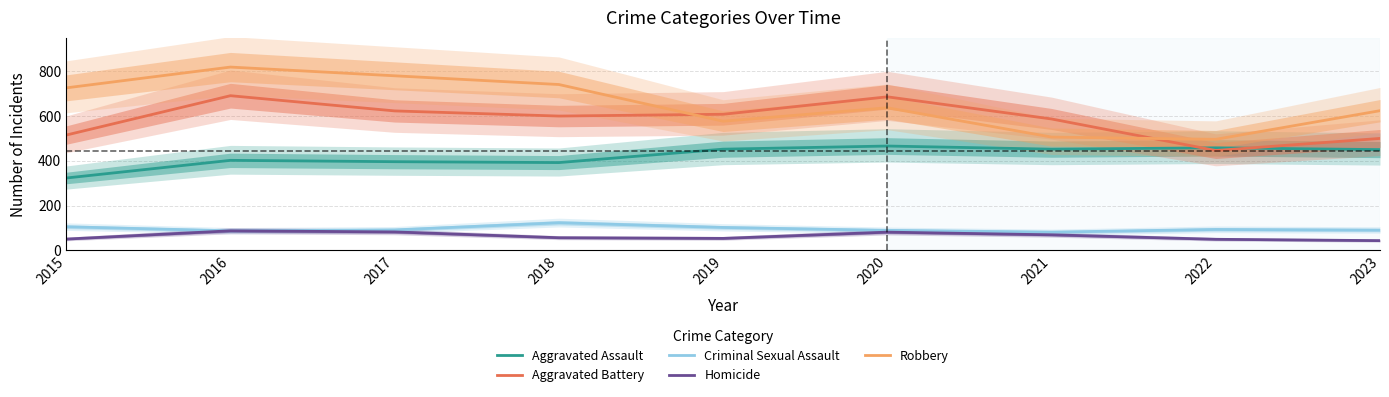

Reading right to left, extract all data points from this chart.

Aggravated Assault: 2023=450	2022=458	2021=452	2020=466	2019=452	2018=392	2017=396	2016=402	2015=323
Aggravated Battery: 2023=500	2022=446	2021=587	2020=686	2019=608	2018=600	2017=623	2016=691	2015=515
Criminal Sexual Assault: 2023=90	2022=93	2021=81	2020=89	2019=102	2018=123	2017=91	2016=87	2015=105
Homicide: 2023=43	2022=49	2021=69	2020=81	2019=53	2018=56	2017=82	2016=87	2015=50
Robbery: 2023=624	2022=496	2021=506	2020=637	2019=577	2018=741	2017=780	2016=819	2015=726